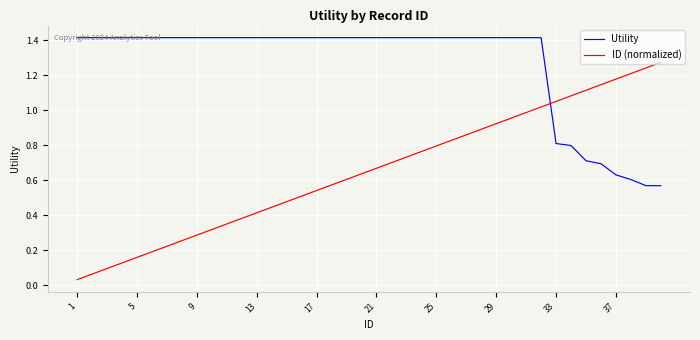

List the series in order of their overall mean, lowest first.

ID (normalized), Utility